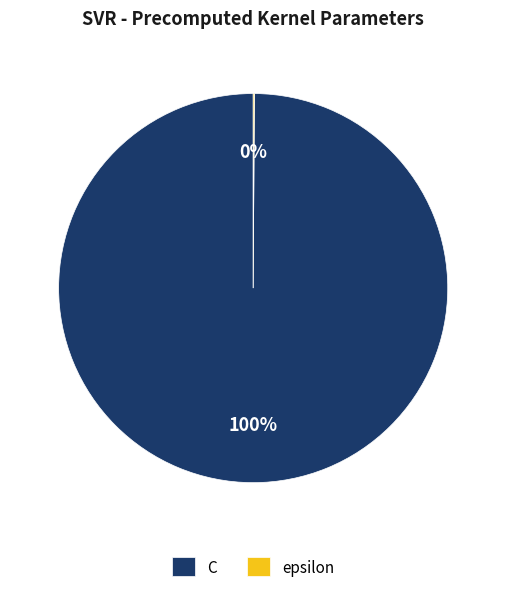

The C slice represents 100% of the pie. True or false?

True